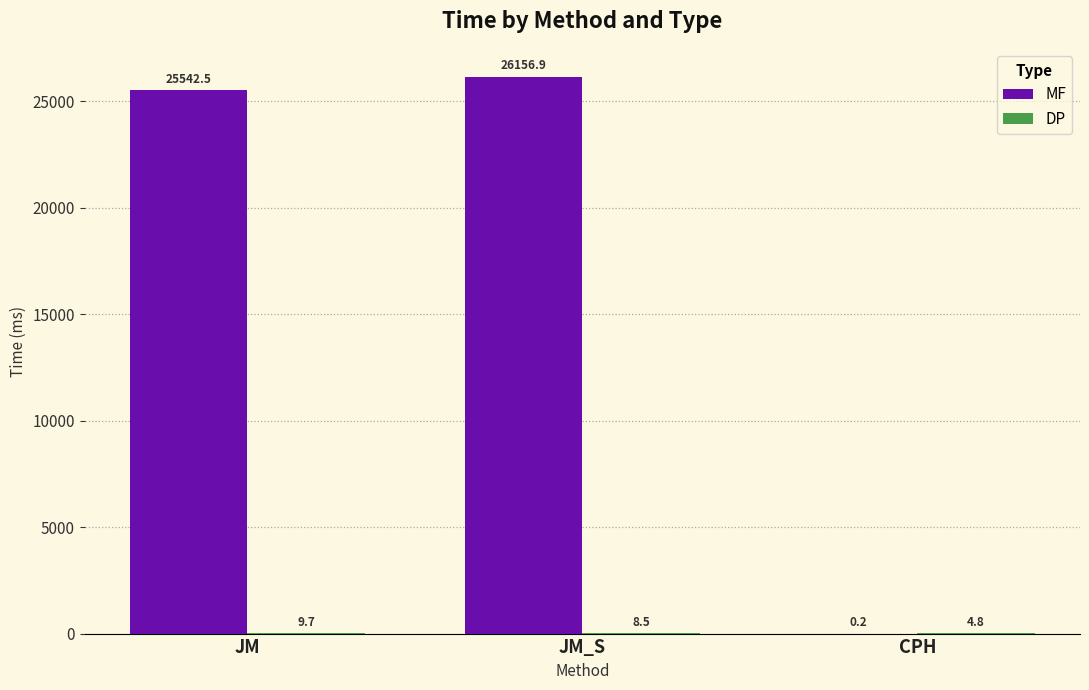

What is the spread (max minus min) of values at JM_S?

26148.4